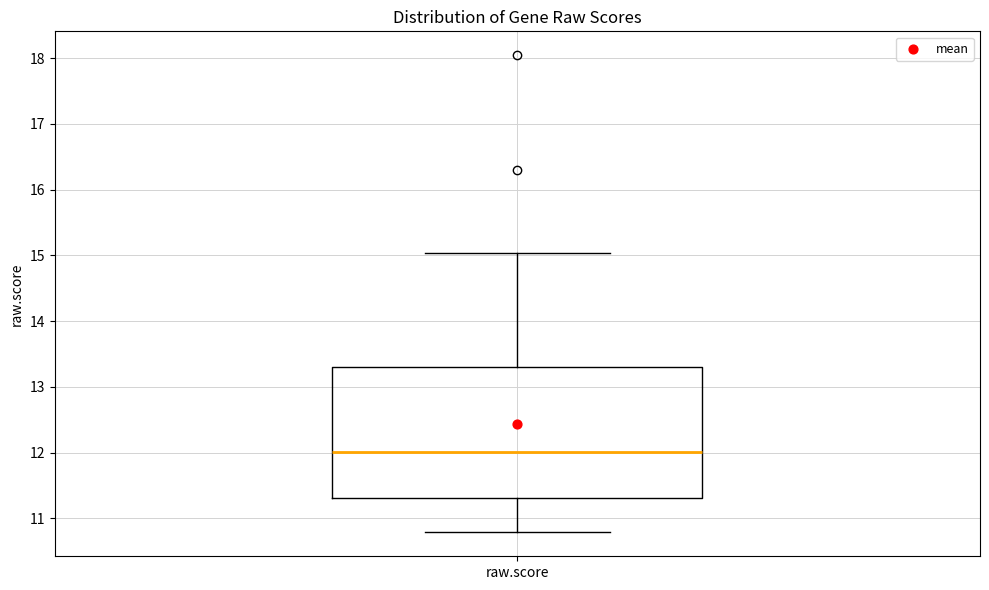

Where is the upper edge of the box for raw.score on the y-axis? The values are not printed on the chart, so give them approximately, as read against the axis.

13.3